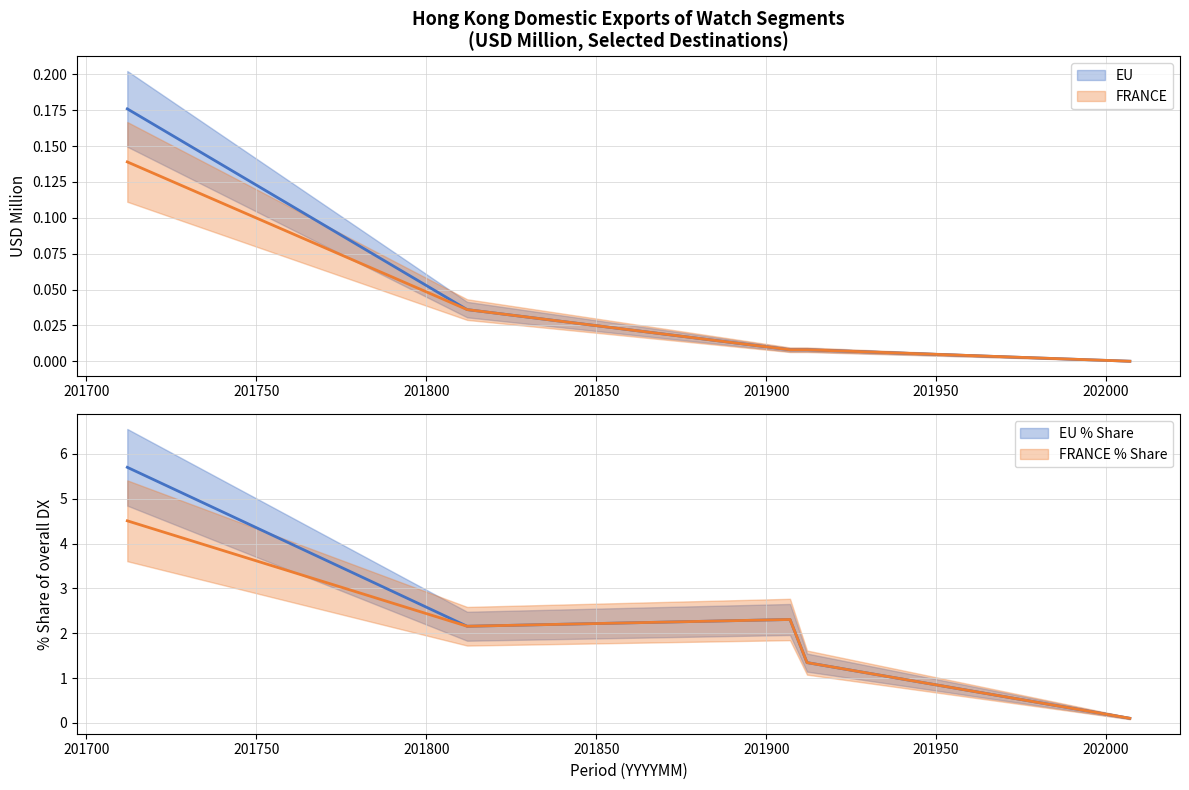

Is it true that 201812_% Share equals 1.2 at AUSTRIA?

False